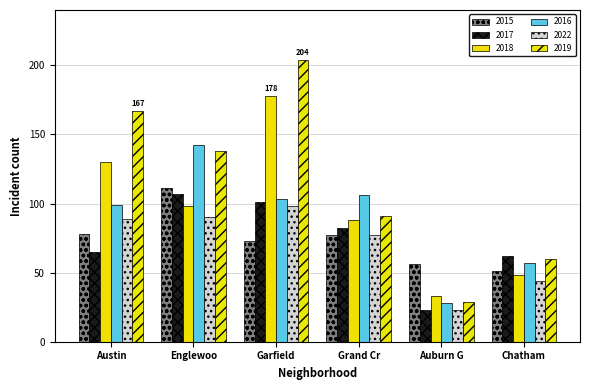

What is the smallest value displayed?

23